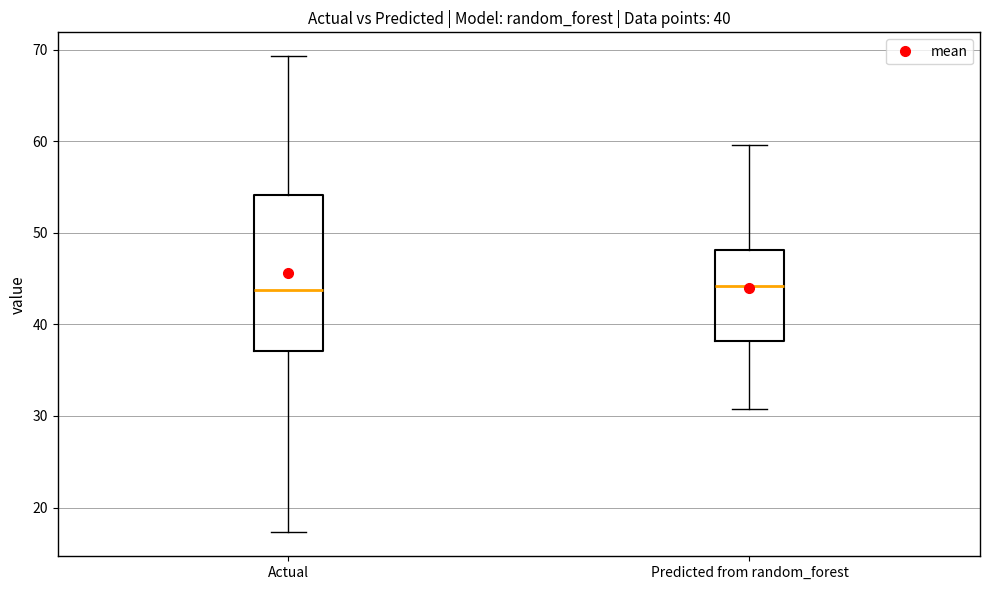

Which box is the tallest, from its lower edge to its upper edge?

Actual